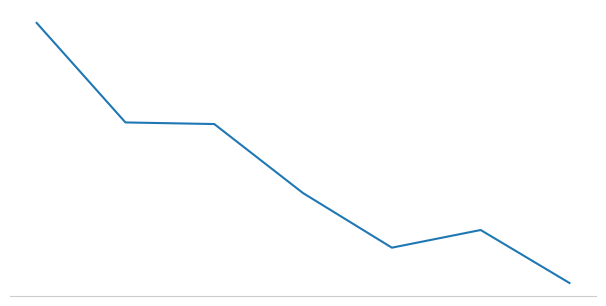

Does the chart have visible grid lines?

No